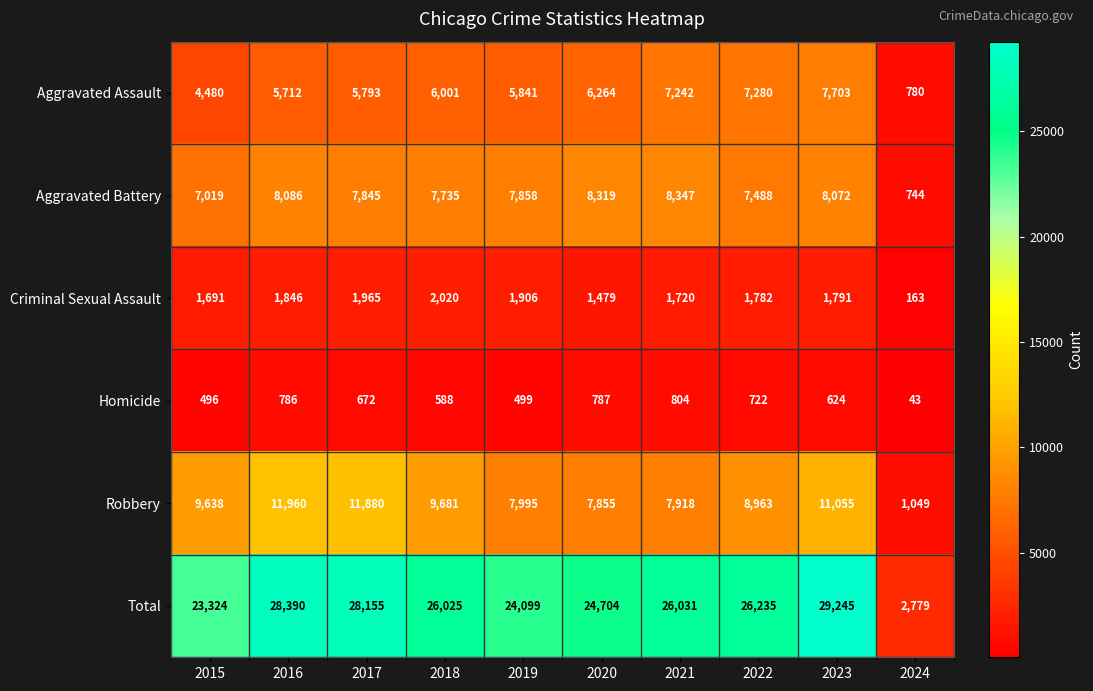

Between 2015 and 2019, which series saw the biggest shift?

Robbery